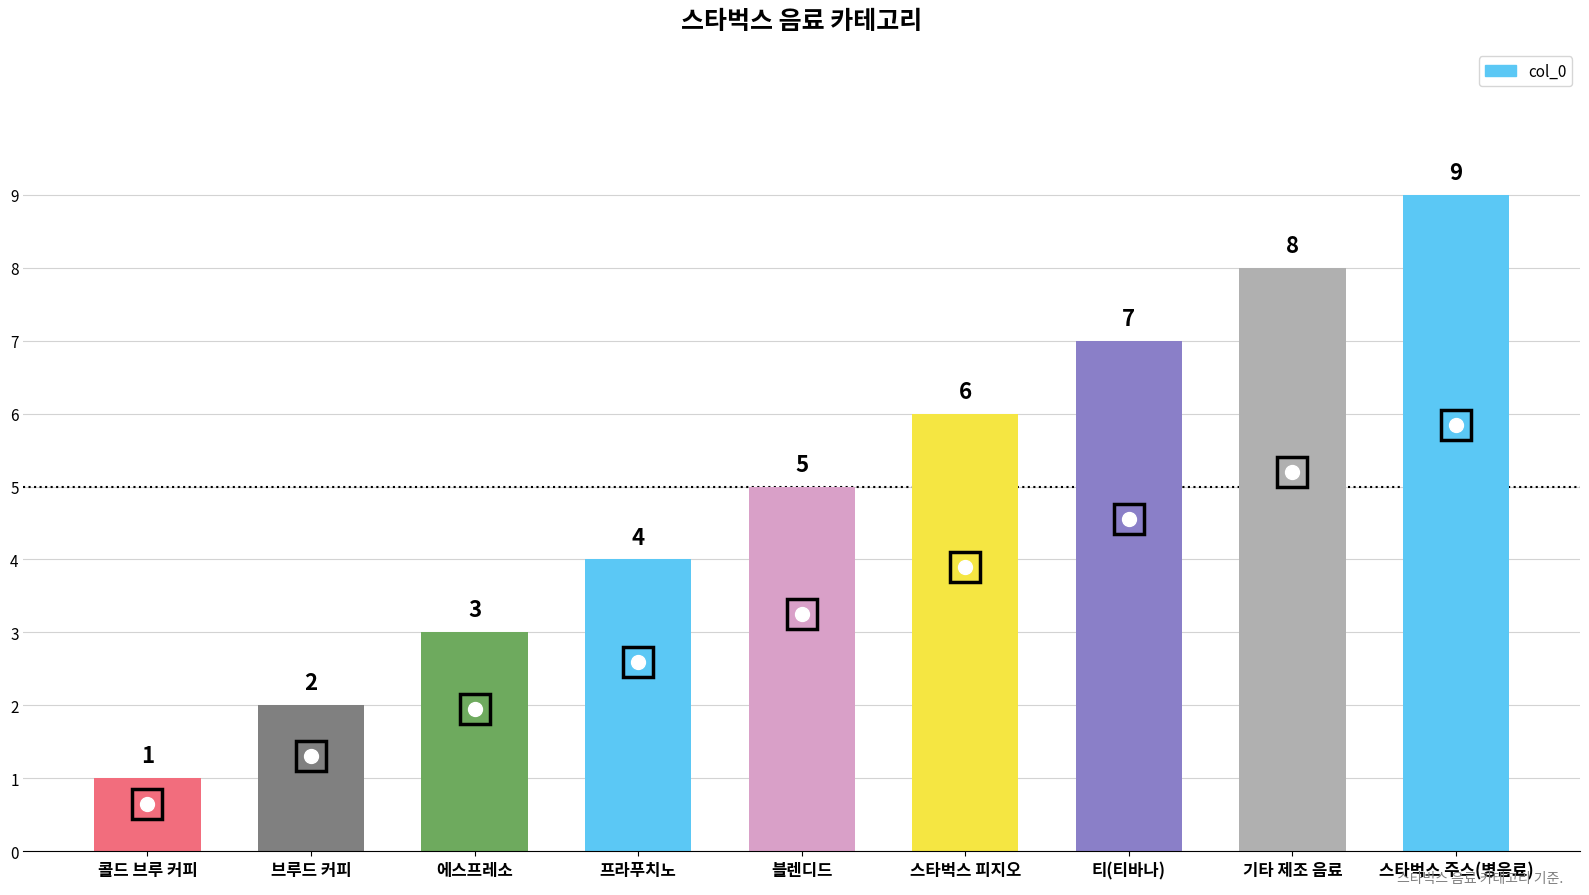

Is it true that the value at 스타벅스 피지오 is 6?

True